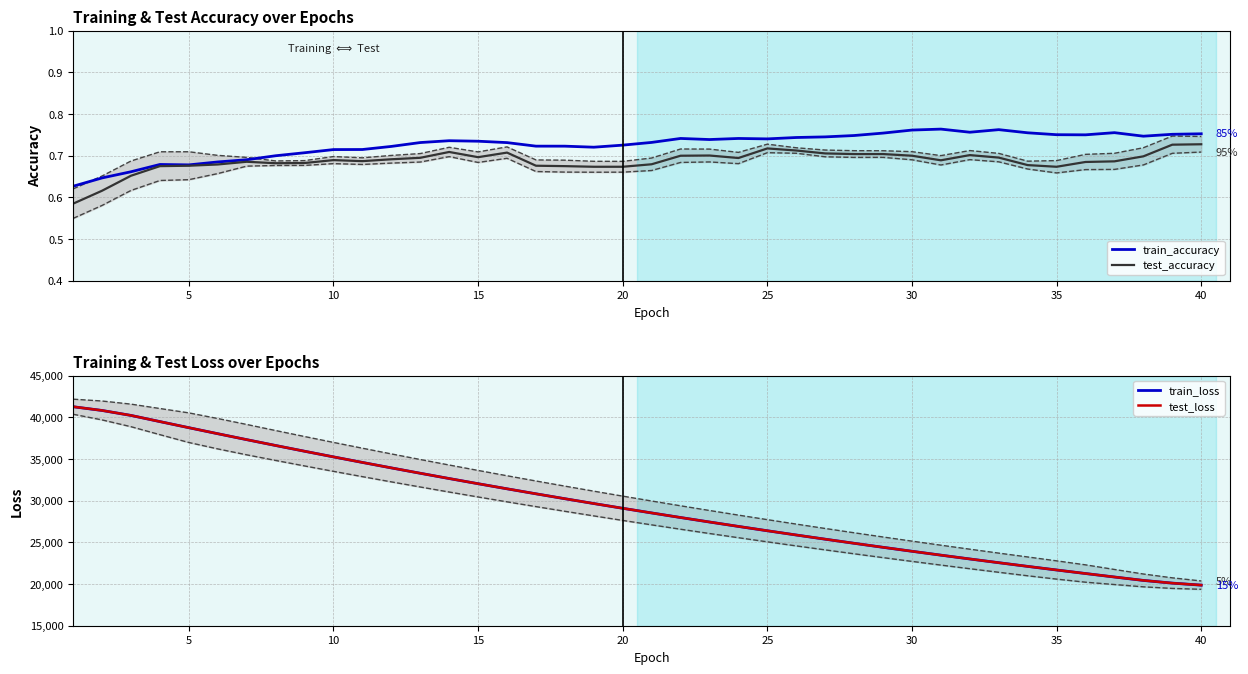

Does the chart have visible grid lines?

Yes